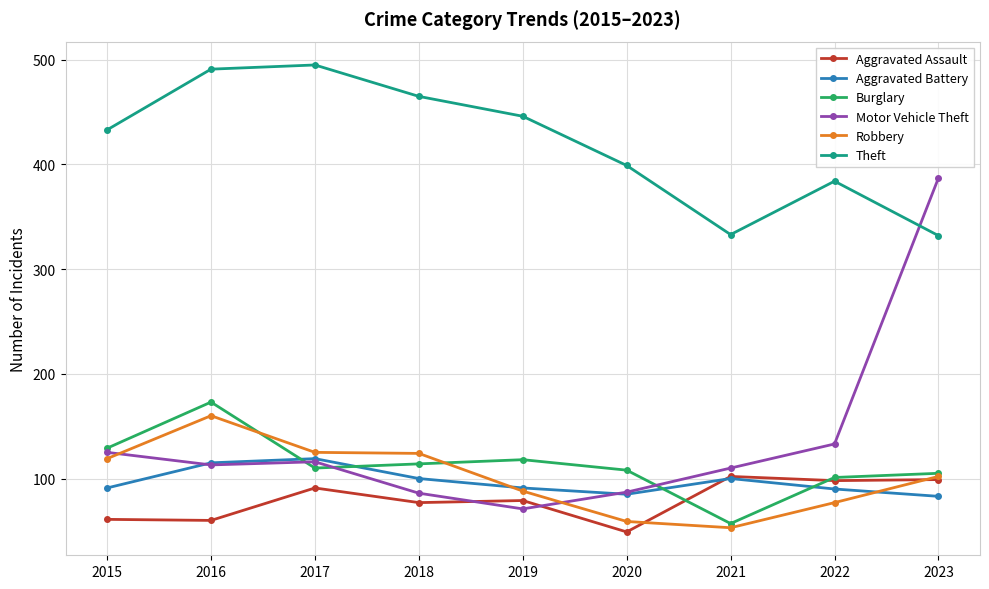

What is the total value across all series at 2020?

787